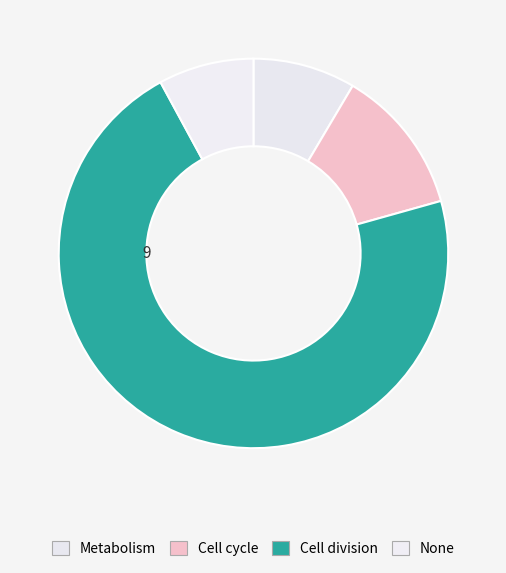

Approximately how many times larger is the value at Cell division compared to Metabolism?

8.4